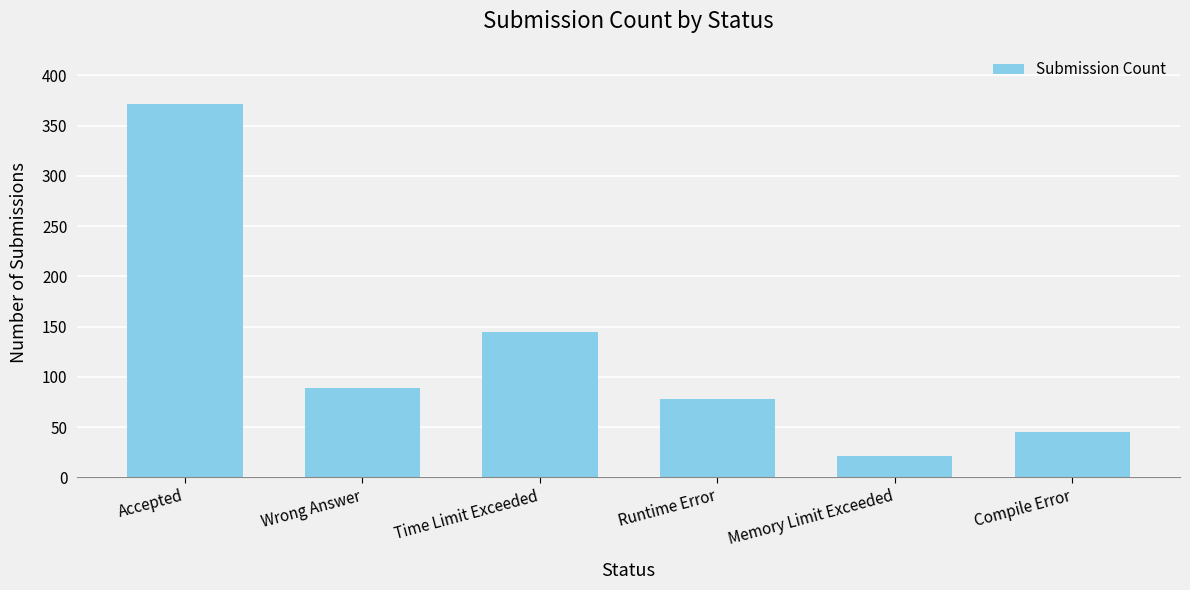

What is the difference between the values at Wrong Answer and Memory Limit Exceeded?

68